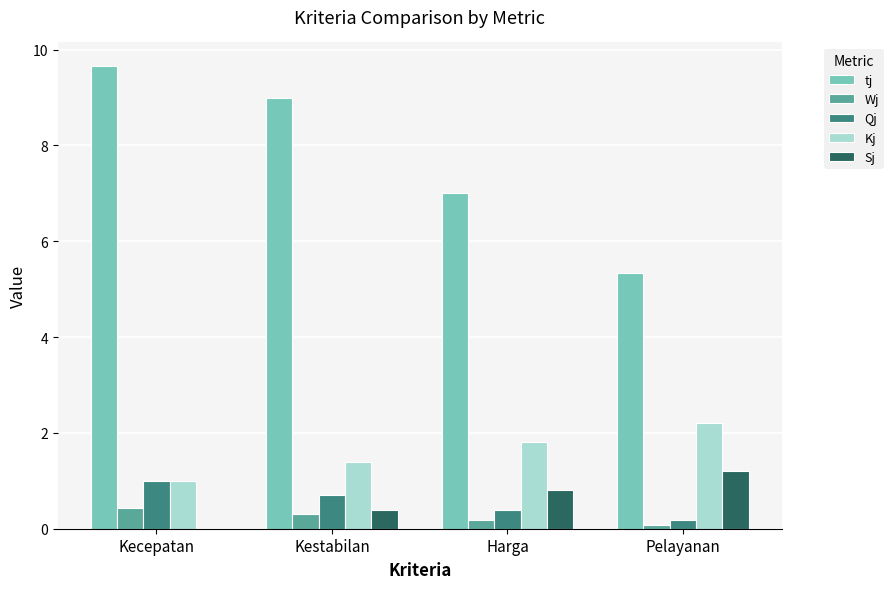

Which category has the highest value in the Qj series?

Kecepatan